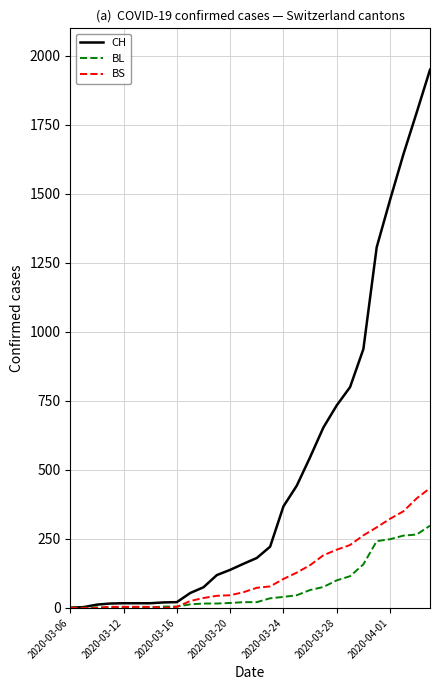

Which series has the widest spread of values?

CH